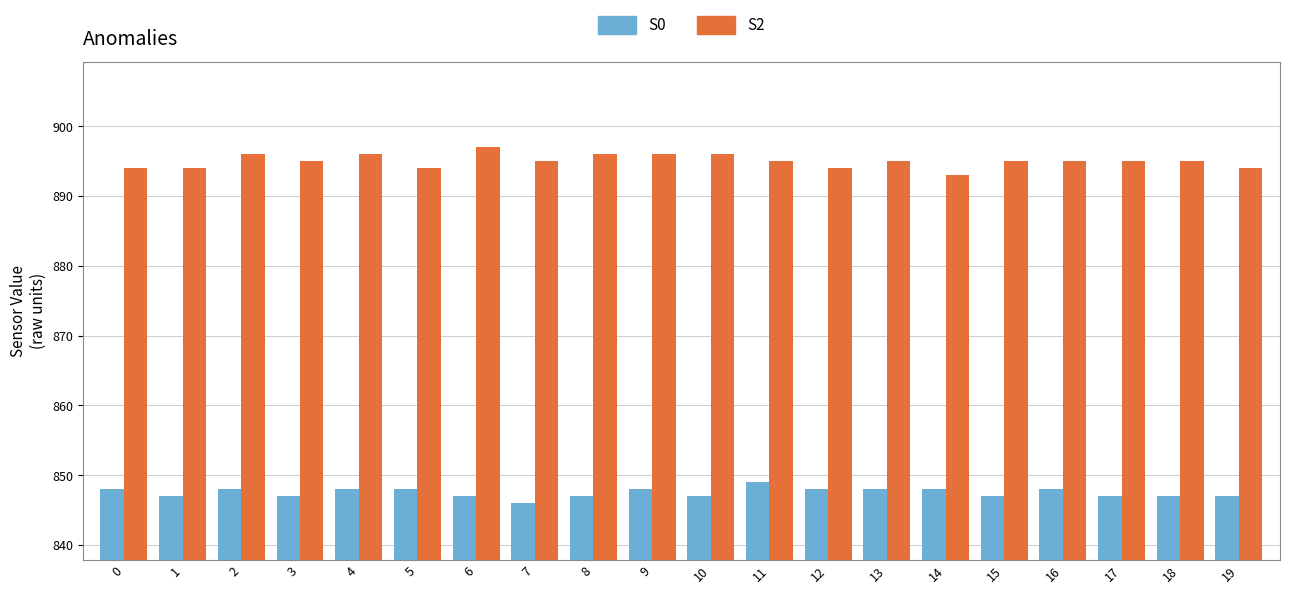

Which series has the largest total across all categories?

S2